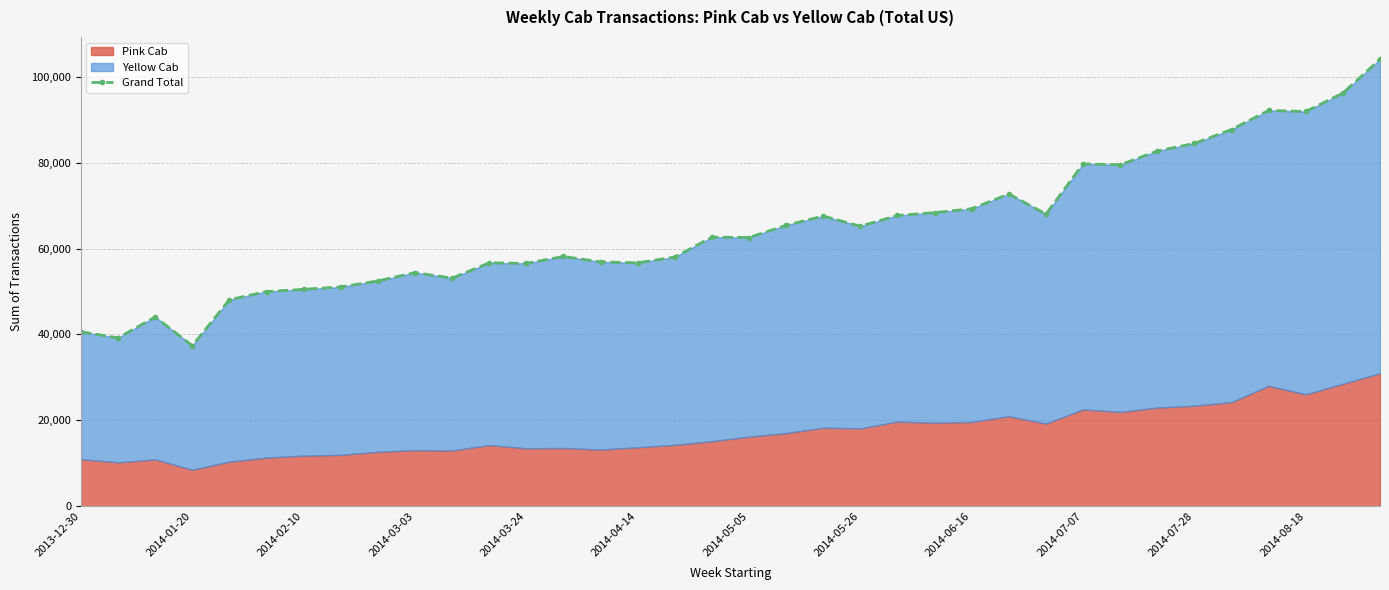

The value at 2014-07-07 is 55520. True or false?

False